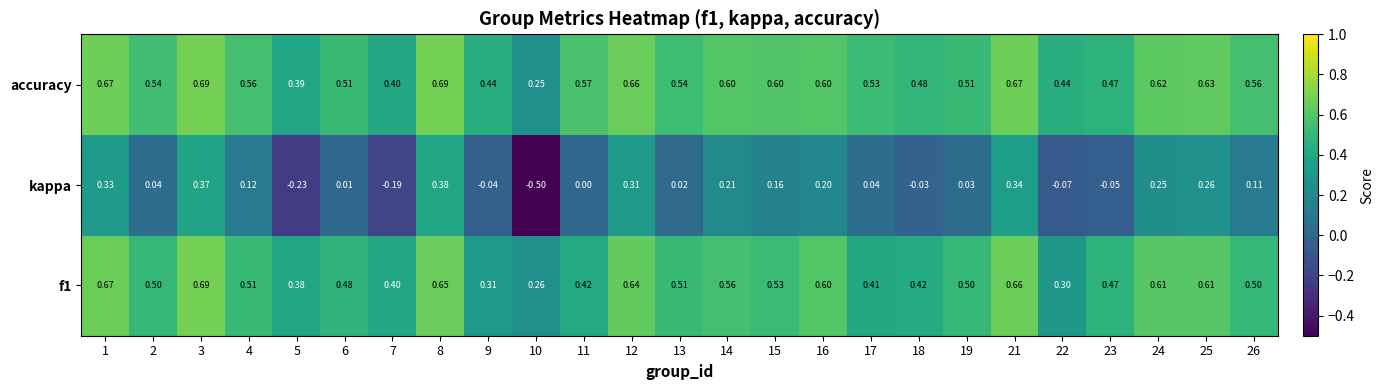

How many categories are shown in the chart?

25